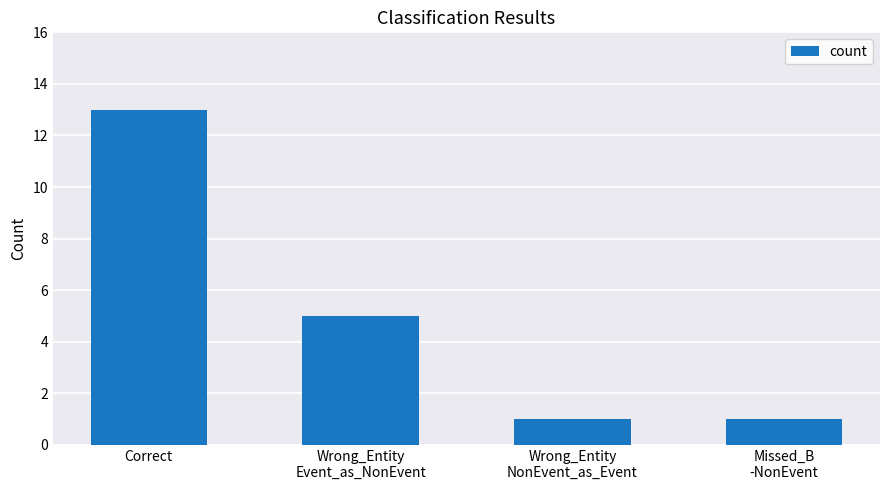

What is the sum of all values?

20